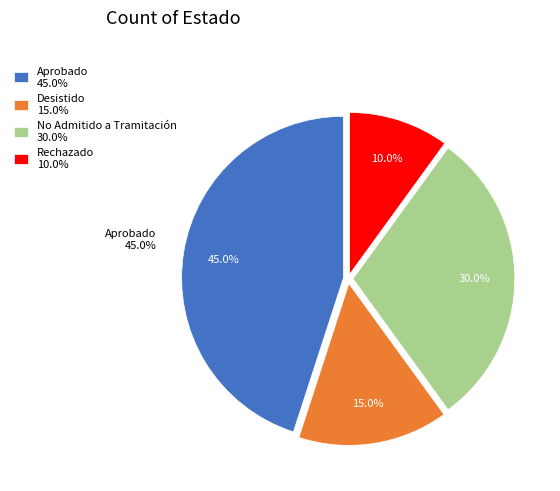

How many segments does this pie chart have?

4